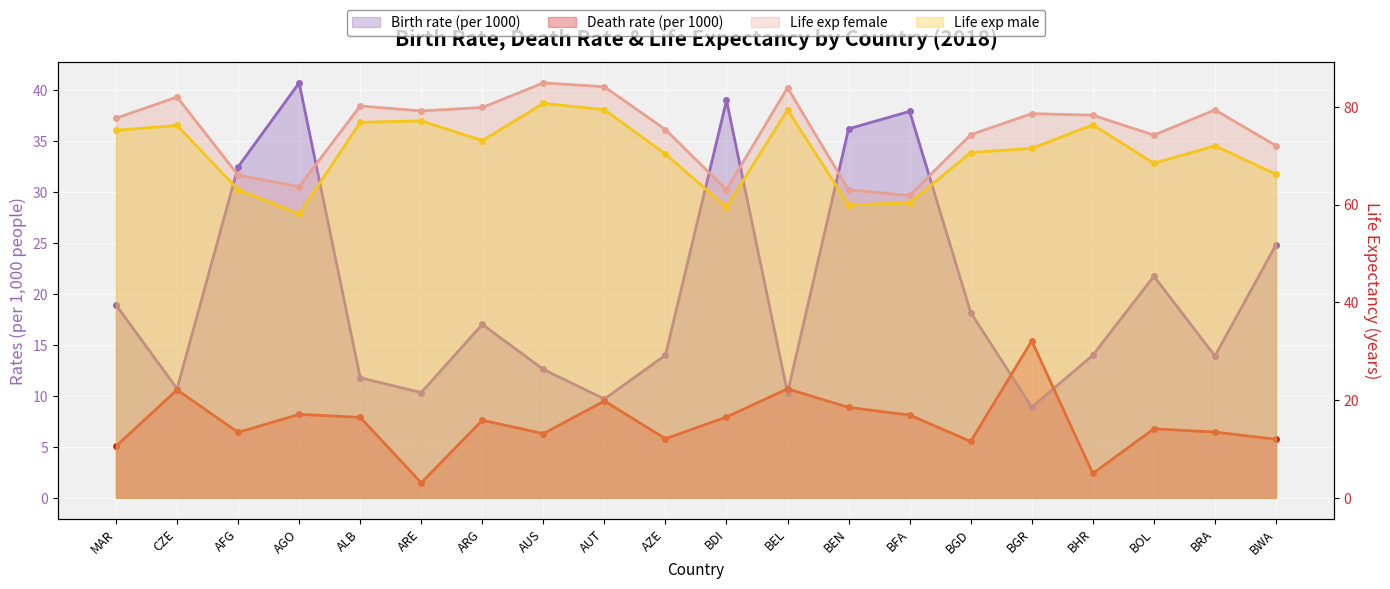

Where is the first local minimum for Life exp female?

AGO